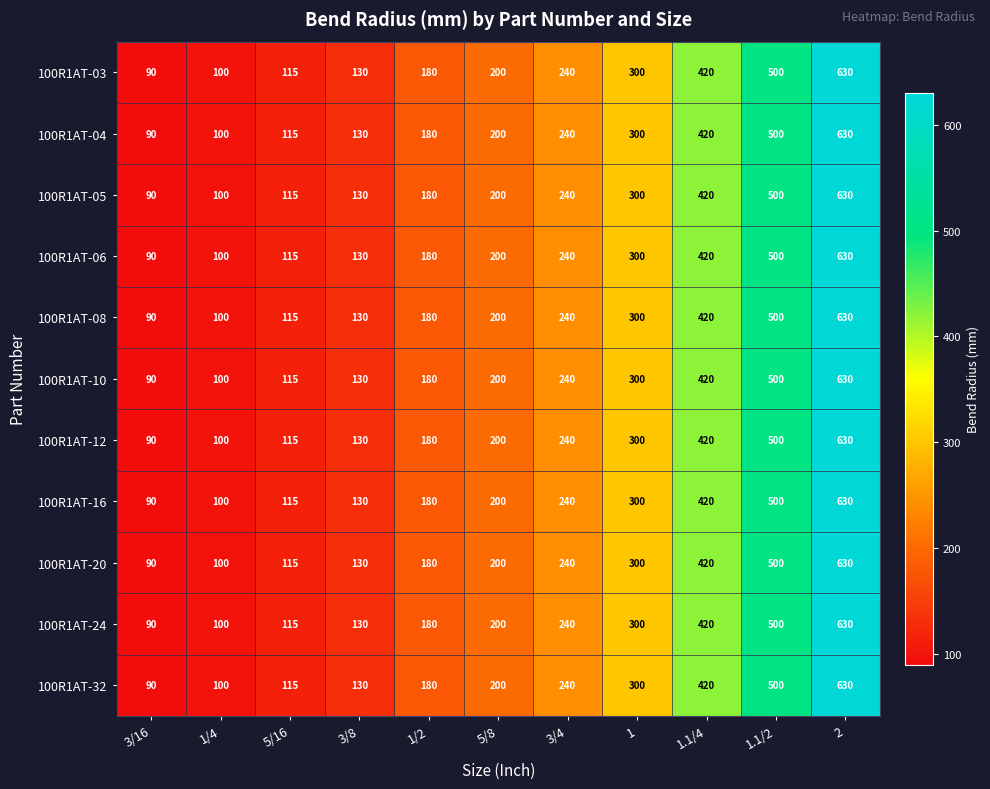

What is the total value across all series at 3/8?

1430